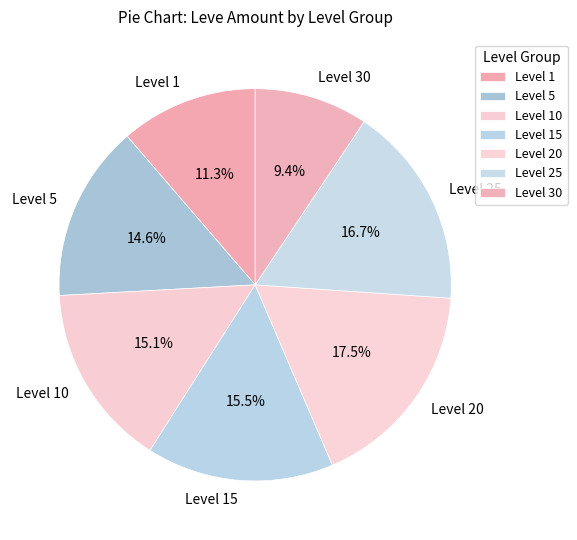

What is the smallest slice in the pie chart?

Level 30